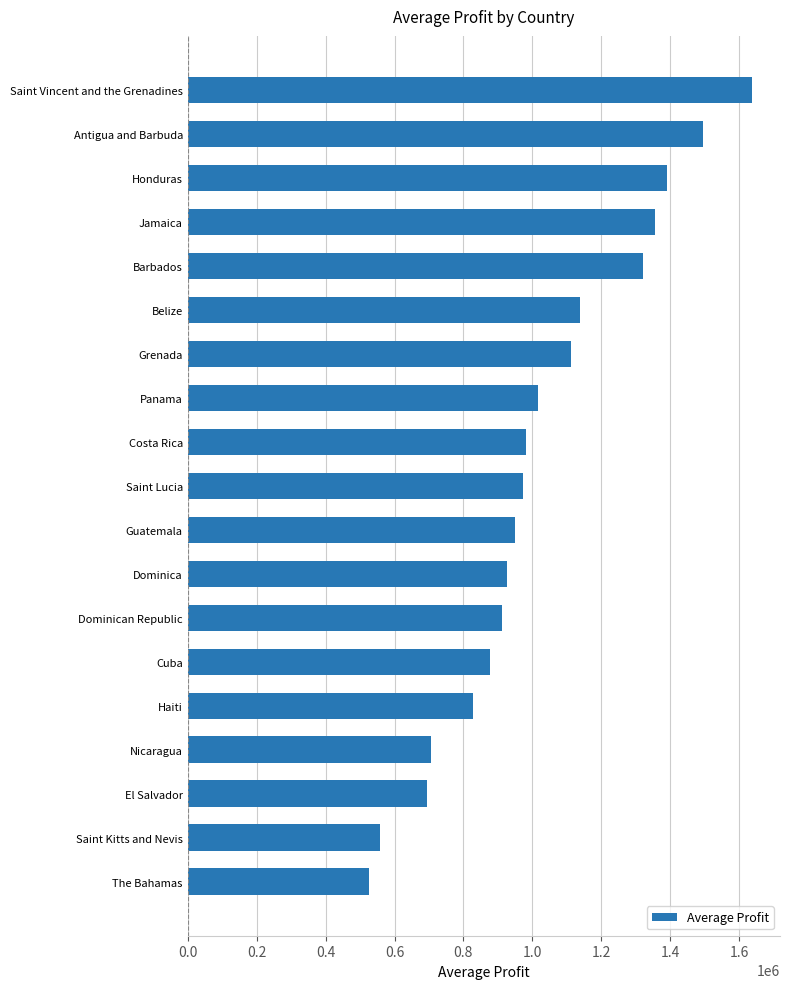

What is the approximate value at Saint Kitts and Nevis?

556963.6